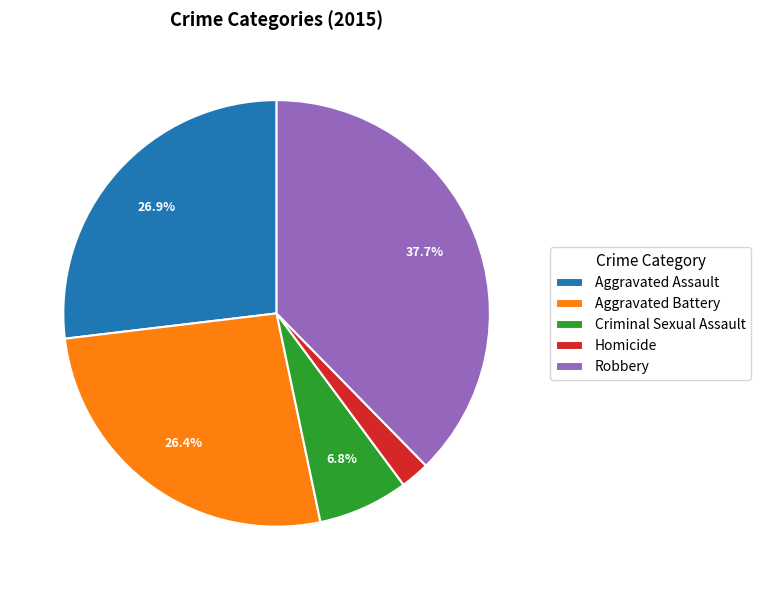

How many segments does this pie chart have?

5